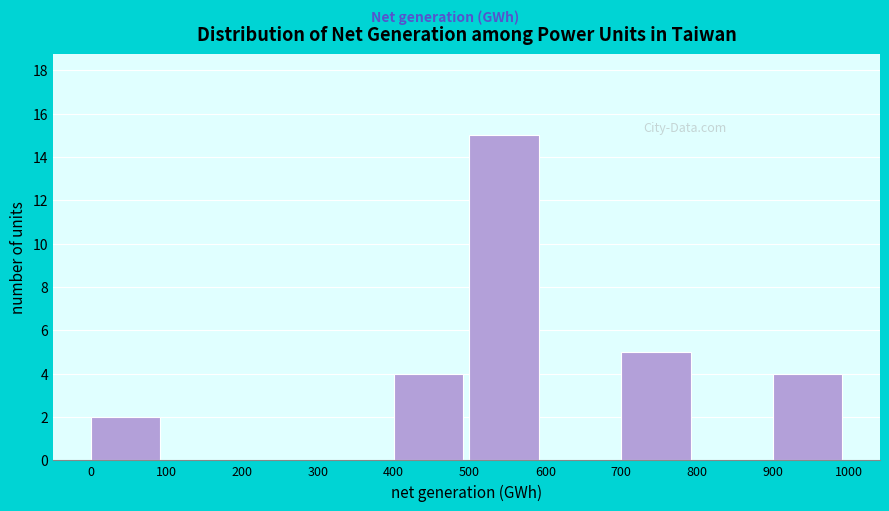

How tall is the bar that spans 400 to 500 on the x-axis? The values are not printed on the chart, so give them approximately, as read against the axis.

4